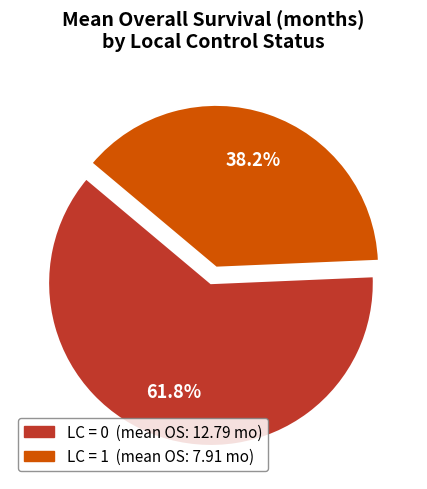

Is there any slice that represents more than half of the pie?

Yes